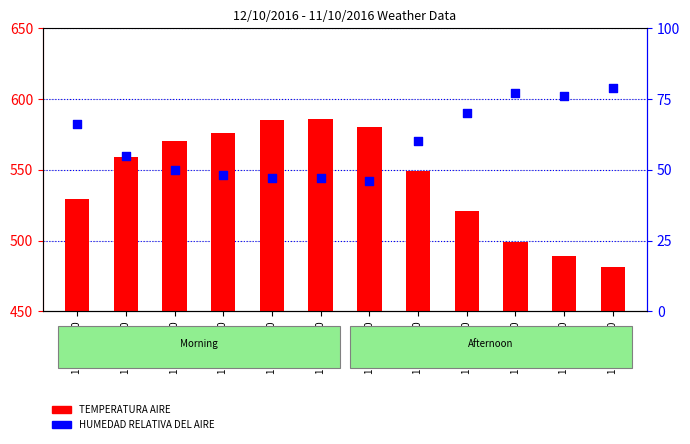

At how many categories does at least one series exceed 155?

12